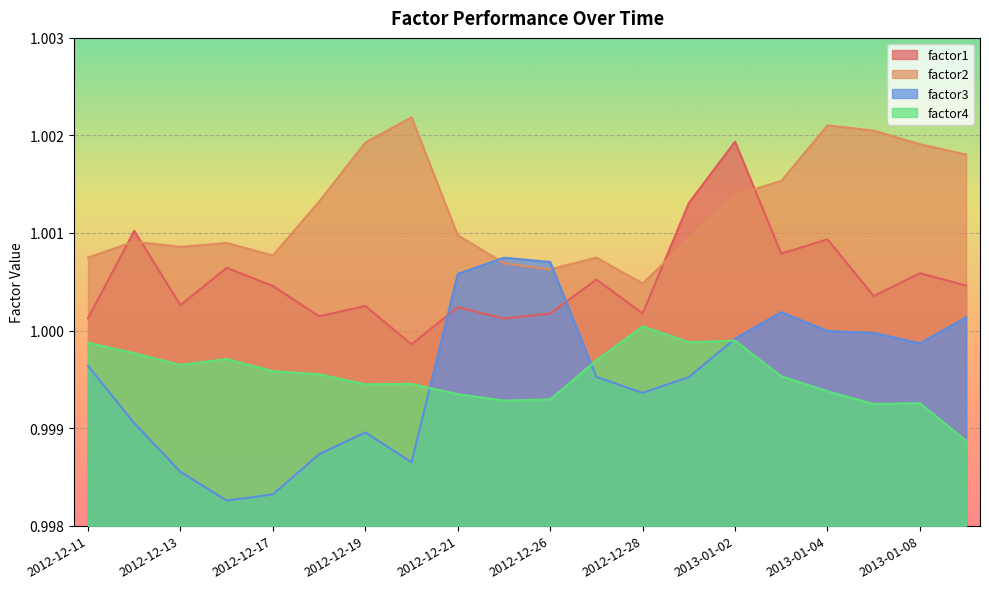

What is the label of the 9th point from the left?

2012-12-21